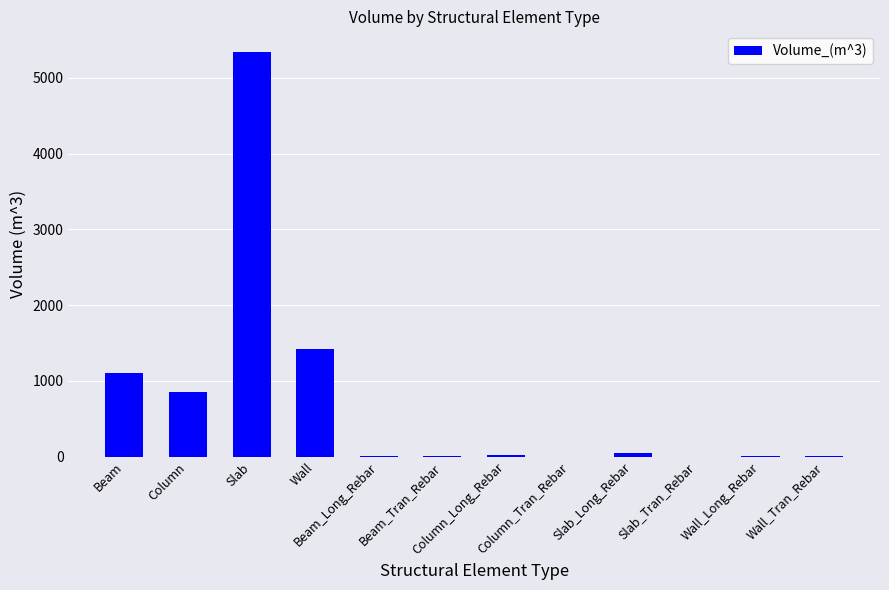

What is the sum of all values?

8814.7